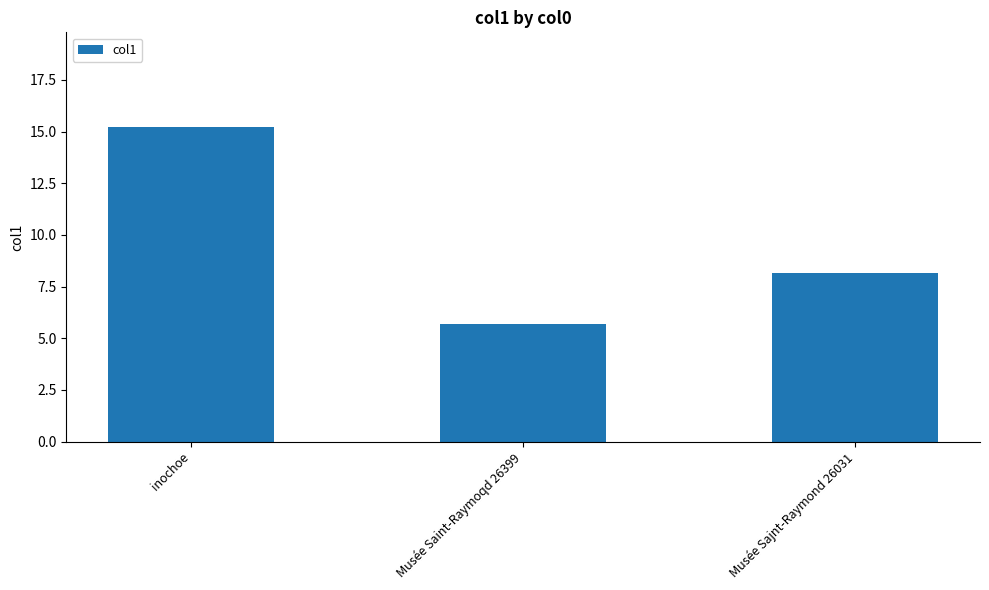

Rank the categories by value from lowest to highest.

Musée Saint-Raymoqd 26399, Musée Sajnt-Raymond 26031, inochoe